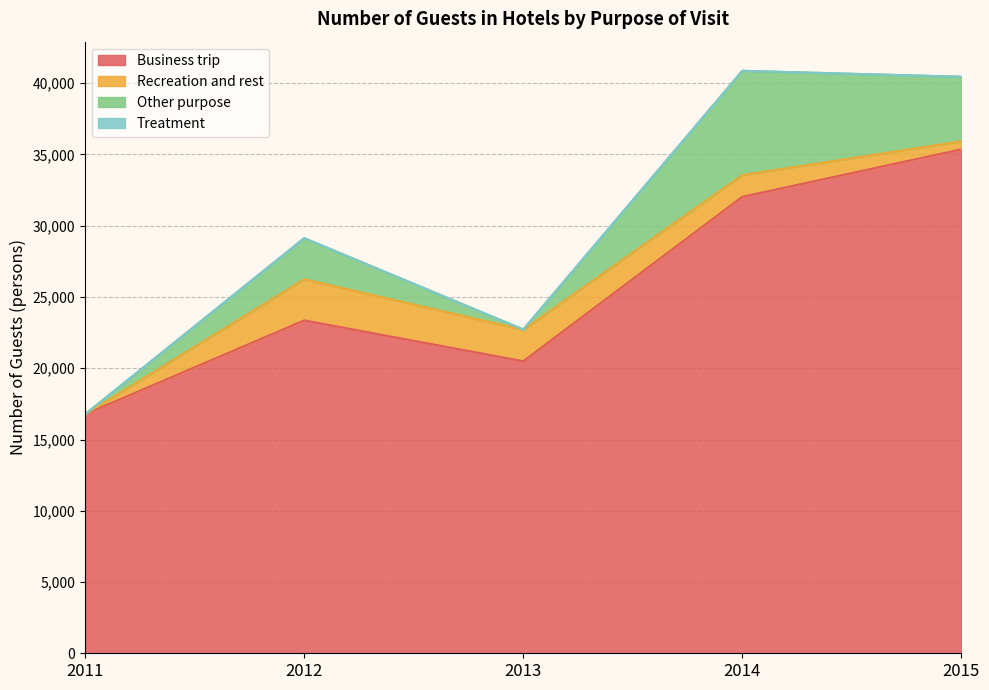

Is the value of Other purpose at 2011 greater than the value of Treatment at 2014?

No